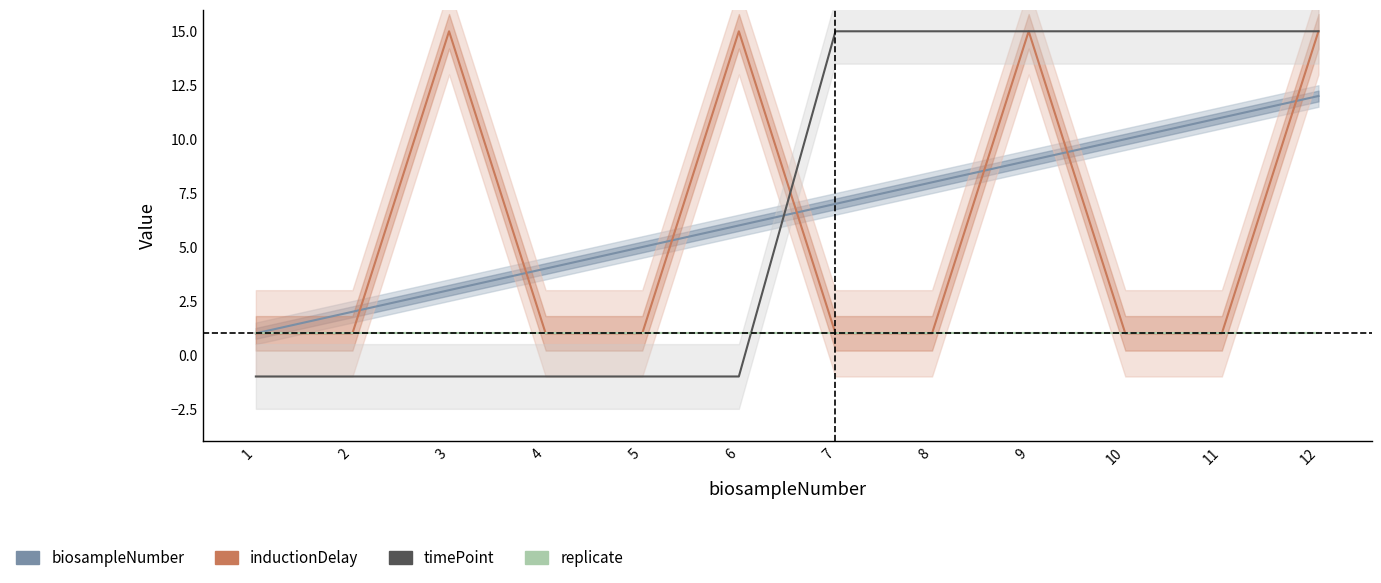

Which category has the highest value in the replicate series?

1